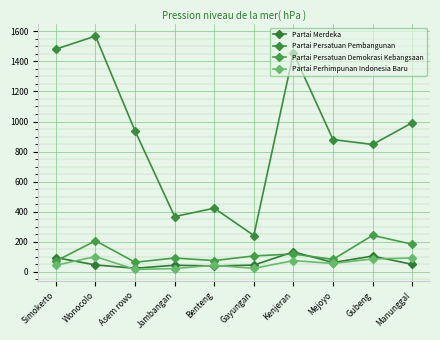

At which category does the chart reach its peak across all series?

Wonocolo